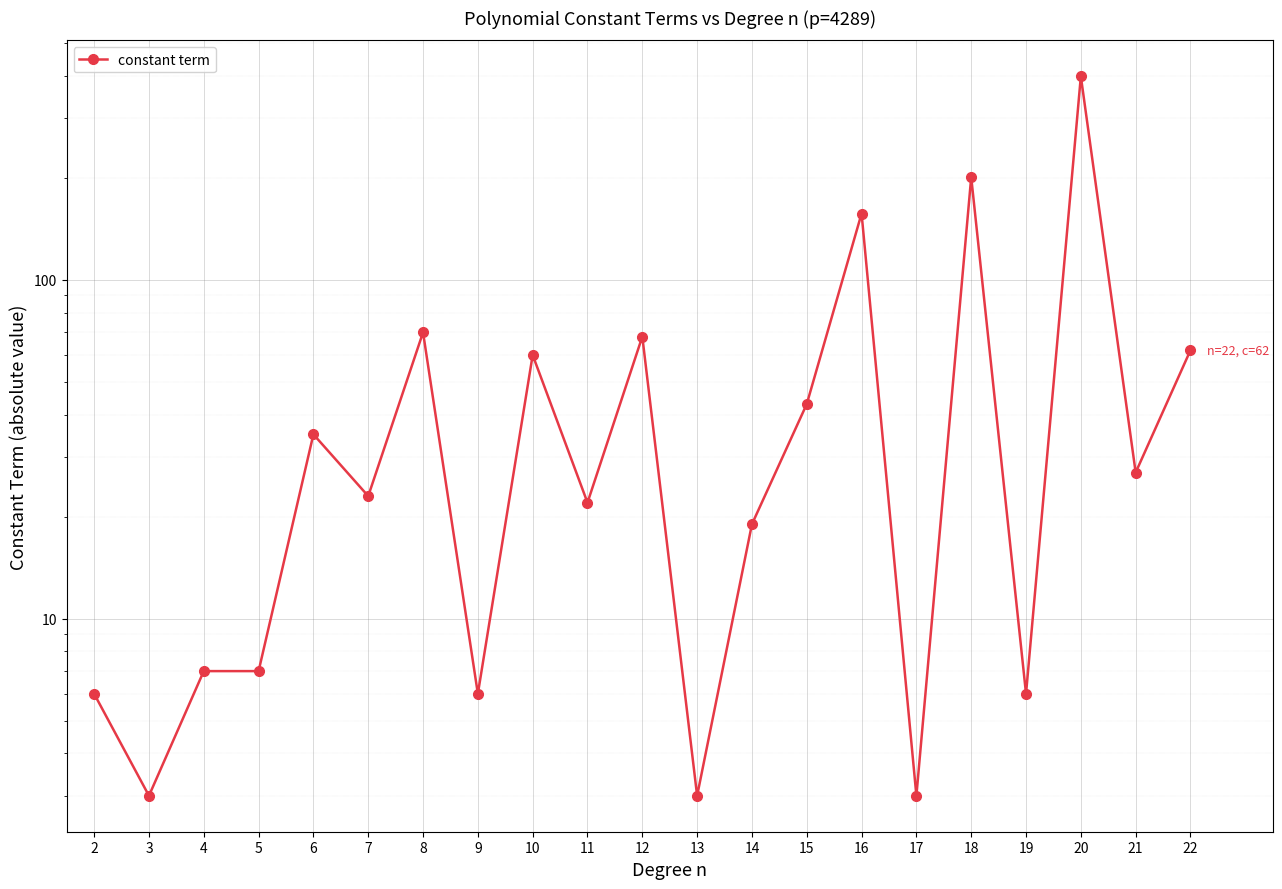

List the labels in order of value, smallest first.

3, 13, 17, 2, 9, 19, 4, 5, 14, 11, 7, 21, 6, 15, 10, 22, 12, 8, 16, 18, 20